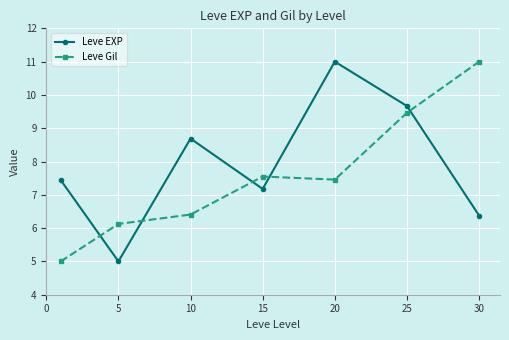

What is the minimum value for Leve EXP?

5.0